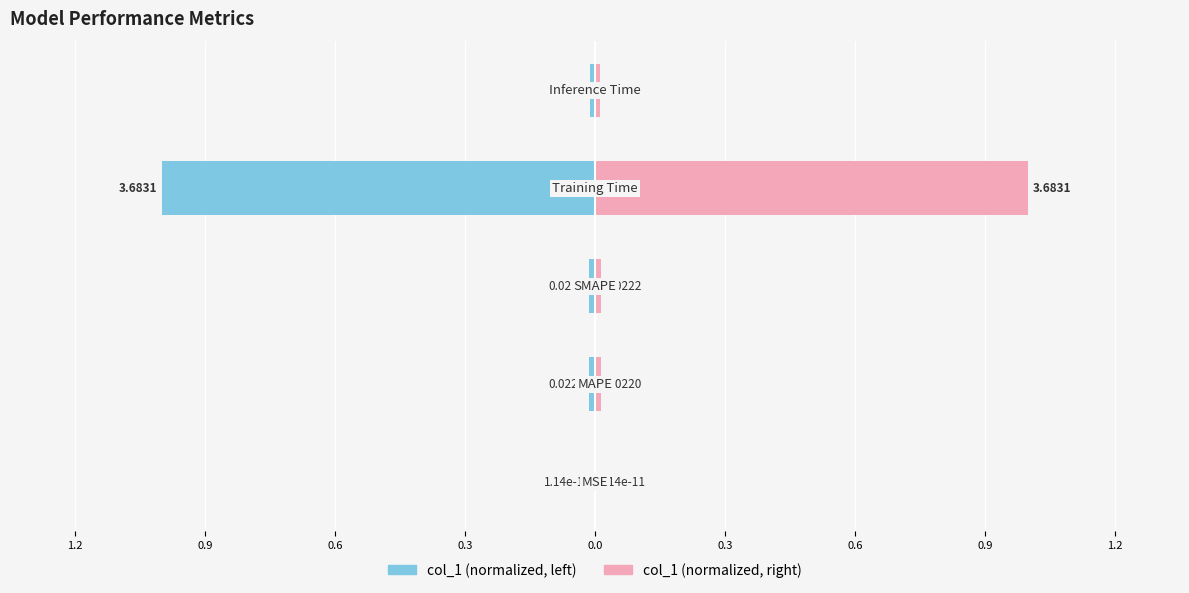

What is the difference between the maximum and minimum values in the col_1 (Right) series?

1.0